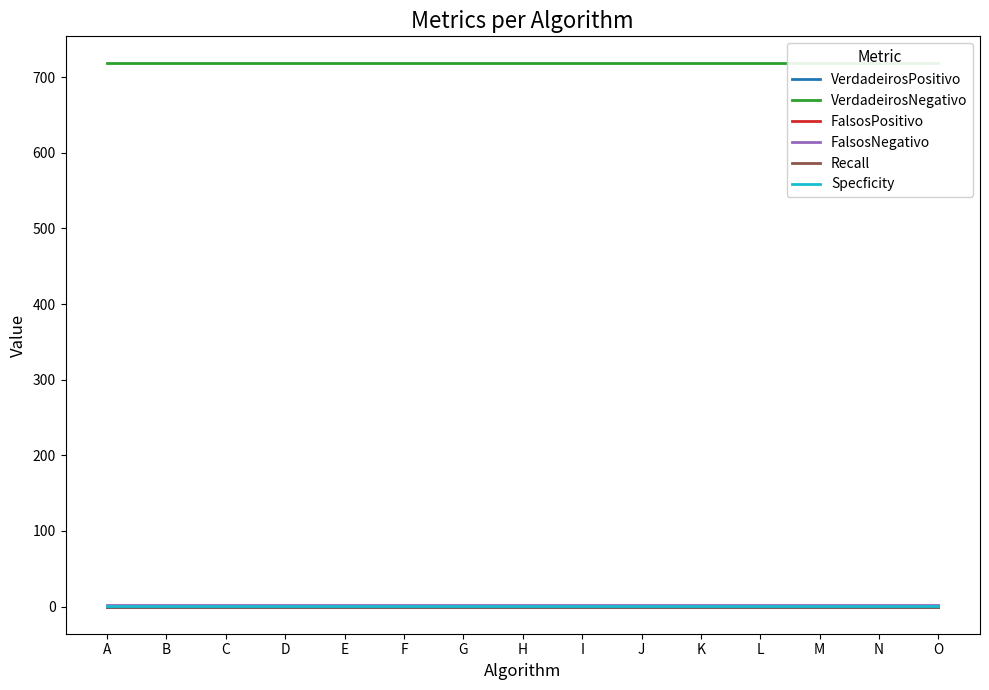

True or false: Recall and VerdadeirosNegativo intersect in this chart.

False